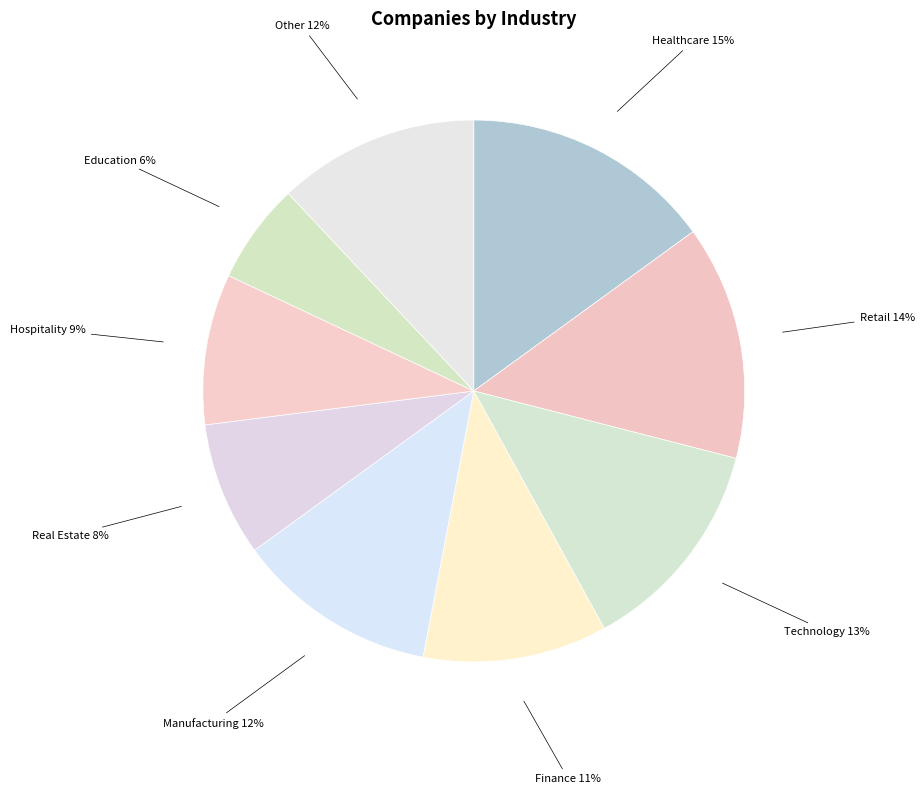

How many slices are in this pie chart?

9